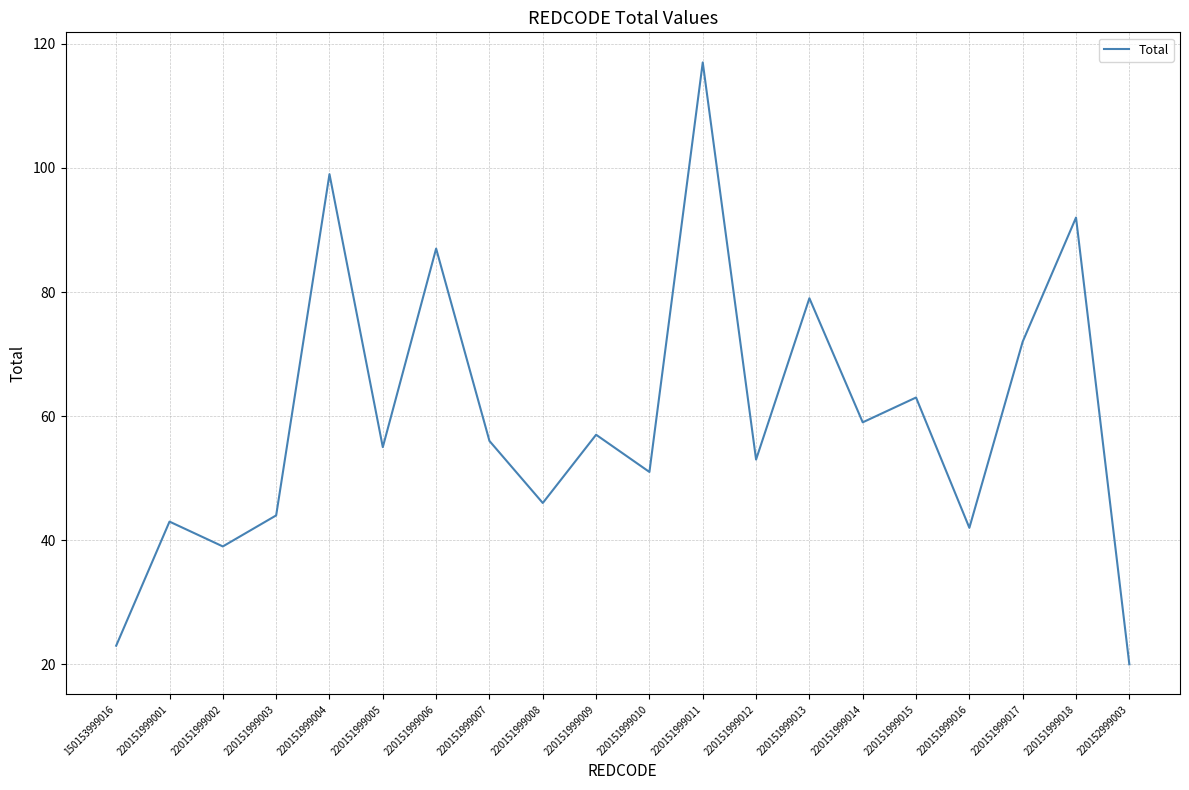

What is the smallest value displayed?

20